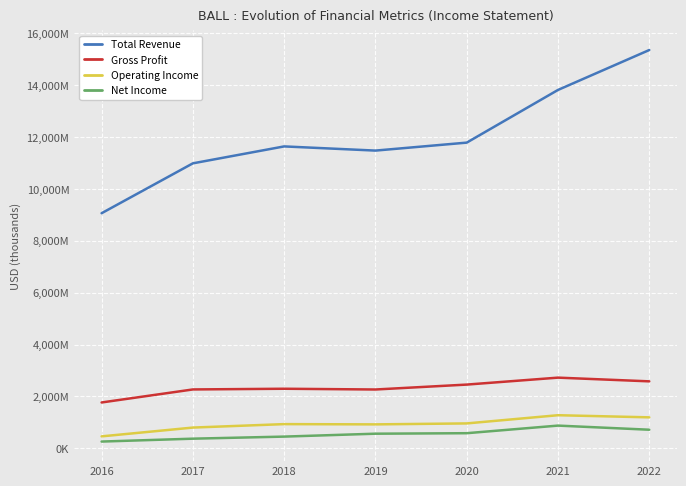

At which category is the sum across all series the highest?

2022